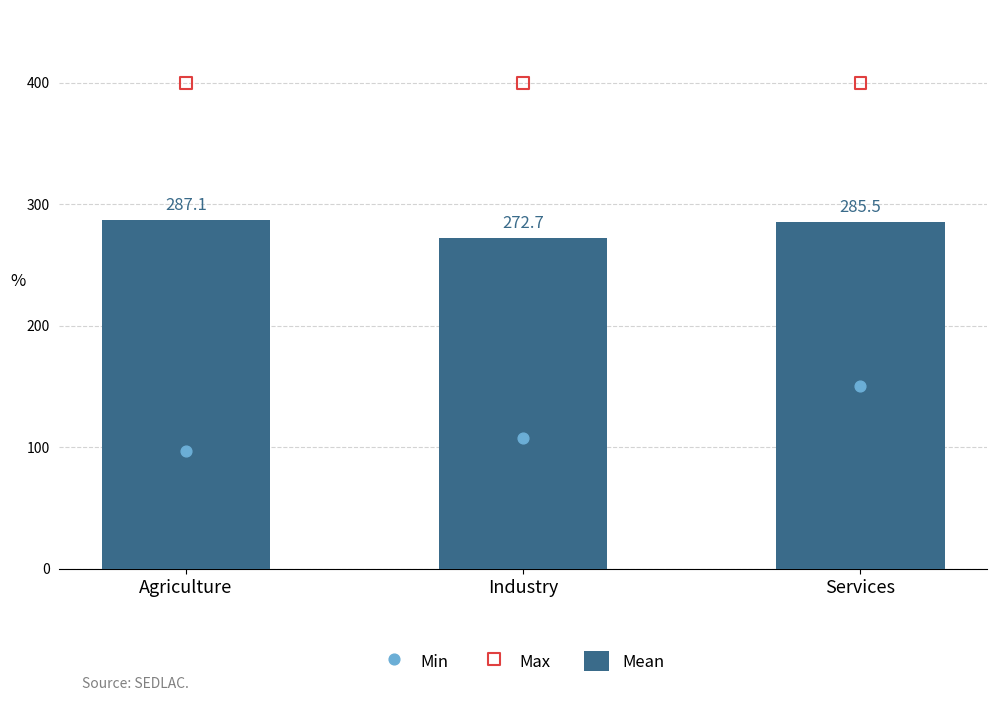

At how many categories does at least one series exceed 200?

3